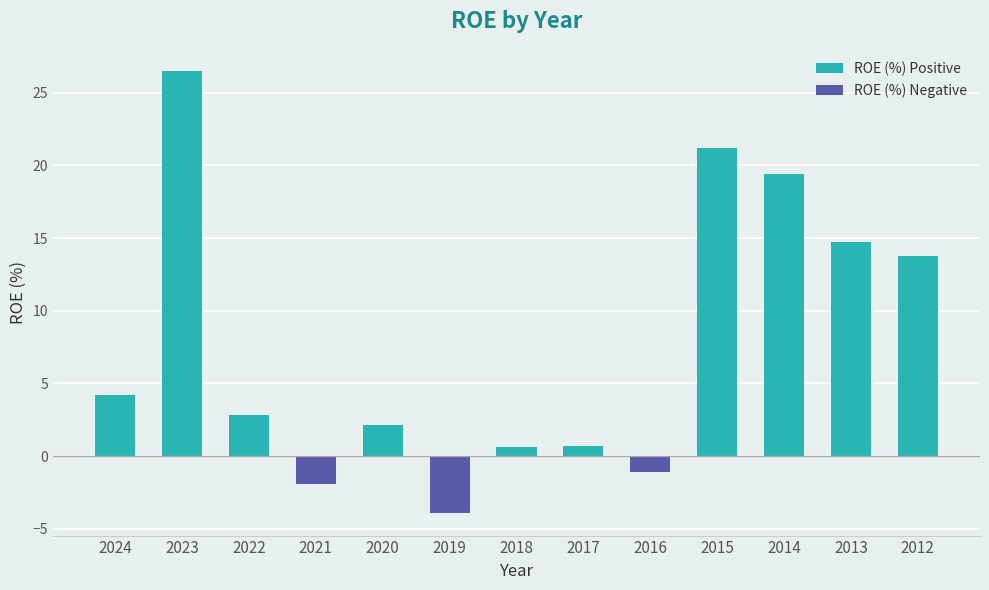

What is the average value?

7.6